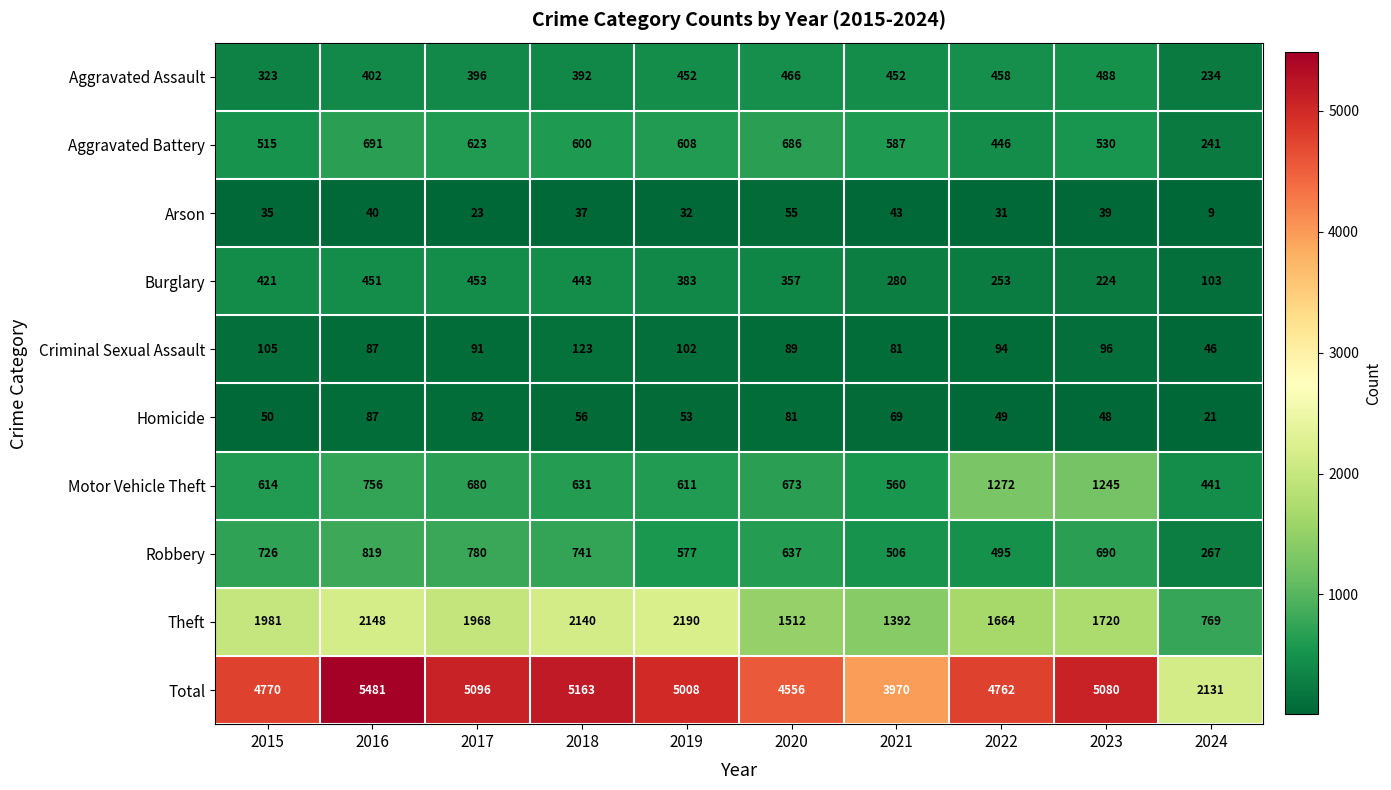

Rank the series by their maximum value, from lowest to highest.

Arson, Homicide, Criminal Sexual Assault, Burglary, Aggravated Assault, Aggravated Battery, Robbery, Motor Vehicle Theft, Theft, Total